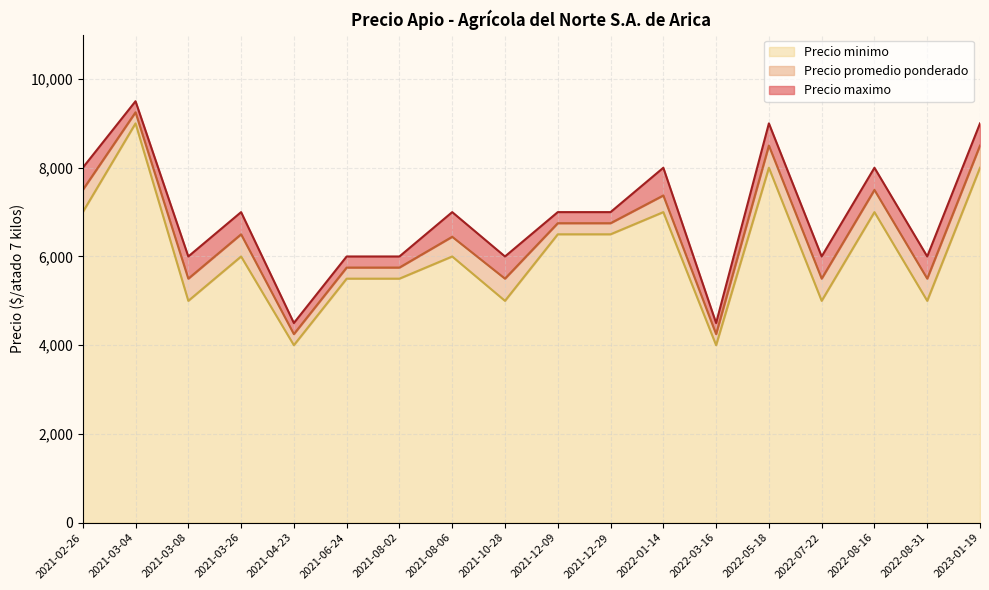

What is the total value across all series at 2021-06-24?

6000